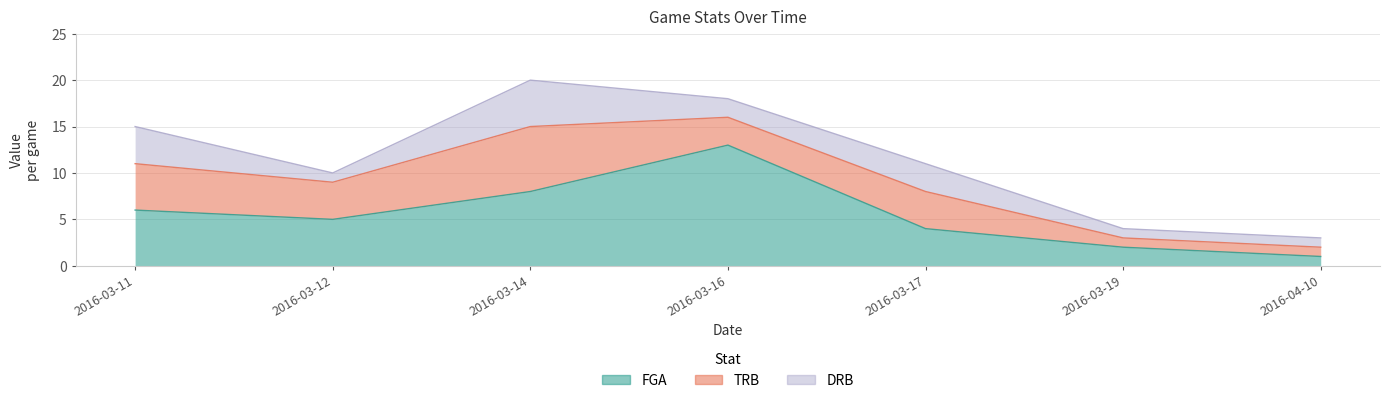

Where does the DRB series first go above 2?

2016-03-11